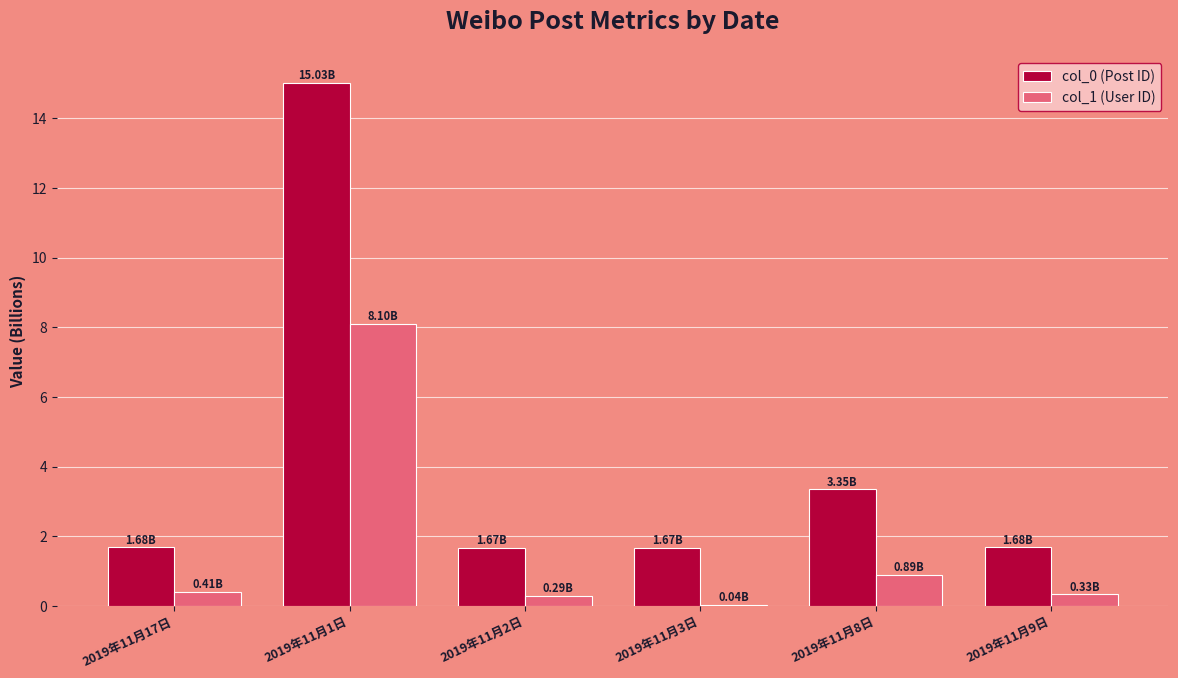

What is the sum of all col_0 (Post ID) values?

25.1